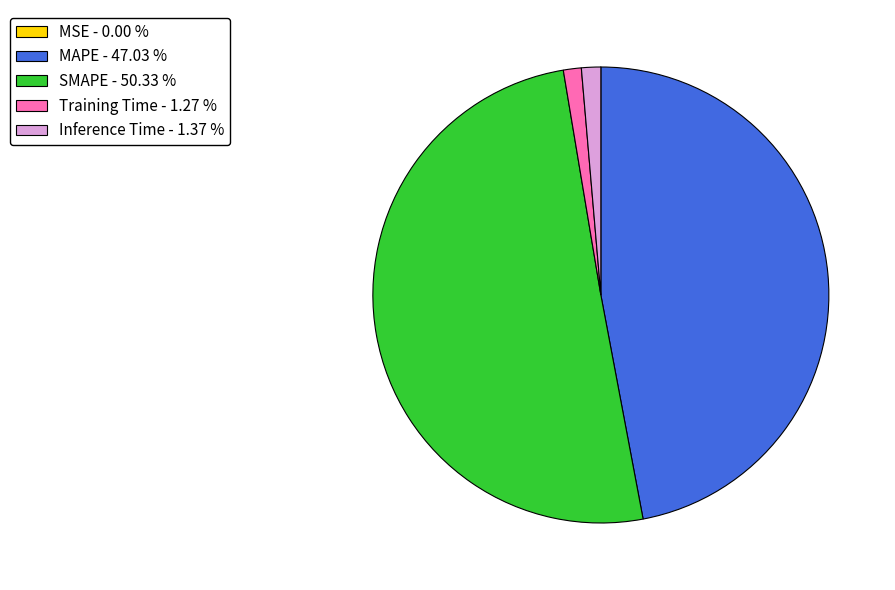

Between Training Time - 1.27 % and MAPE - 47.03 %, which is larger?

MAPE - 47.03 %